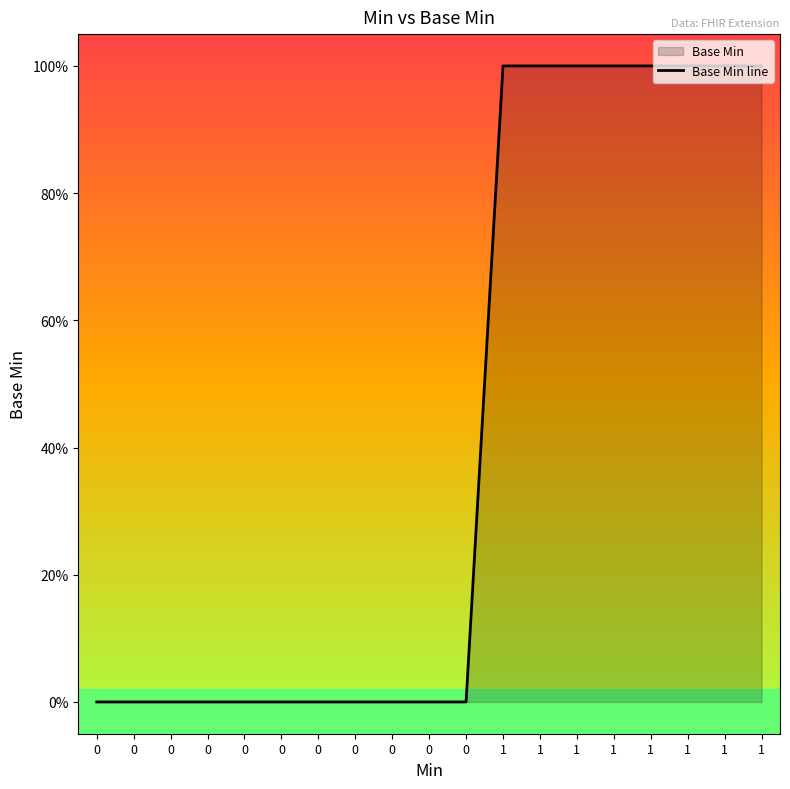

Reading left to right, what are all the values shown in this chart?

0=0	0=0	0=0	0=0	0=0	0=0	0=0	0=0	0=0	0=0	0=0	1=1	1=1	1=1	1=1	1=1	1=1	1=1	1=1